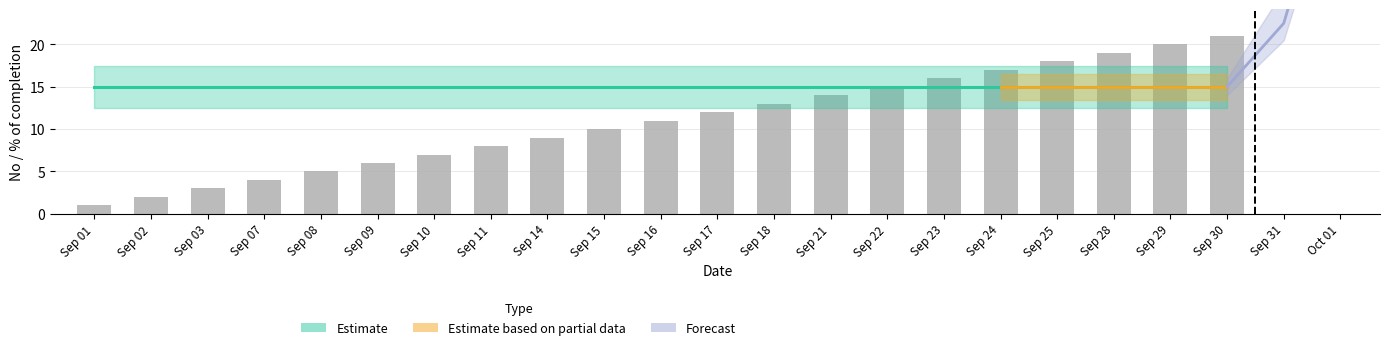

Which label corresponds to the smallest value in the chart?

Sep 01